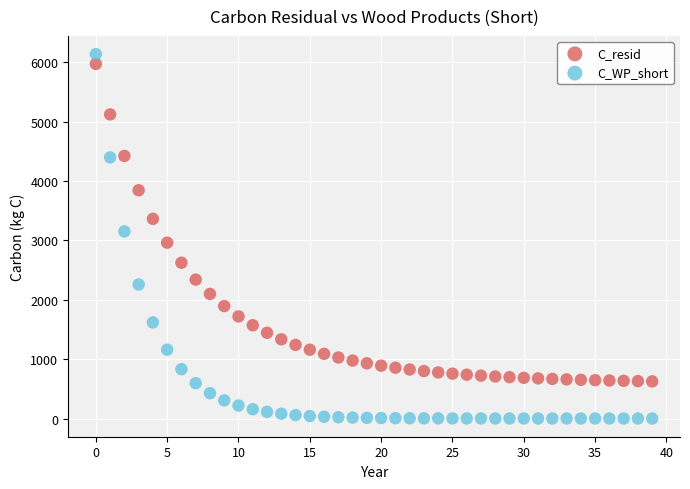

Which series has the largest Y range (max minus min)?

C_WP_short